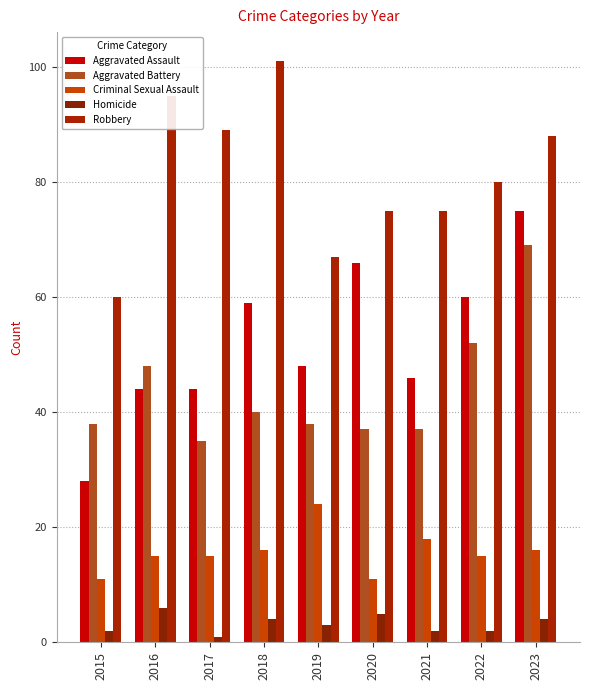

How many bars are there in total?

45